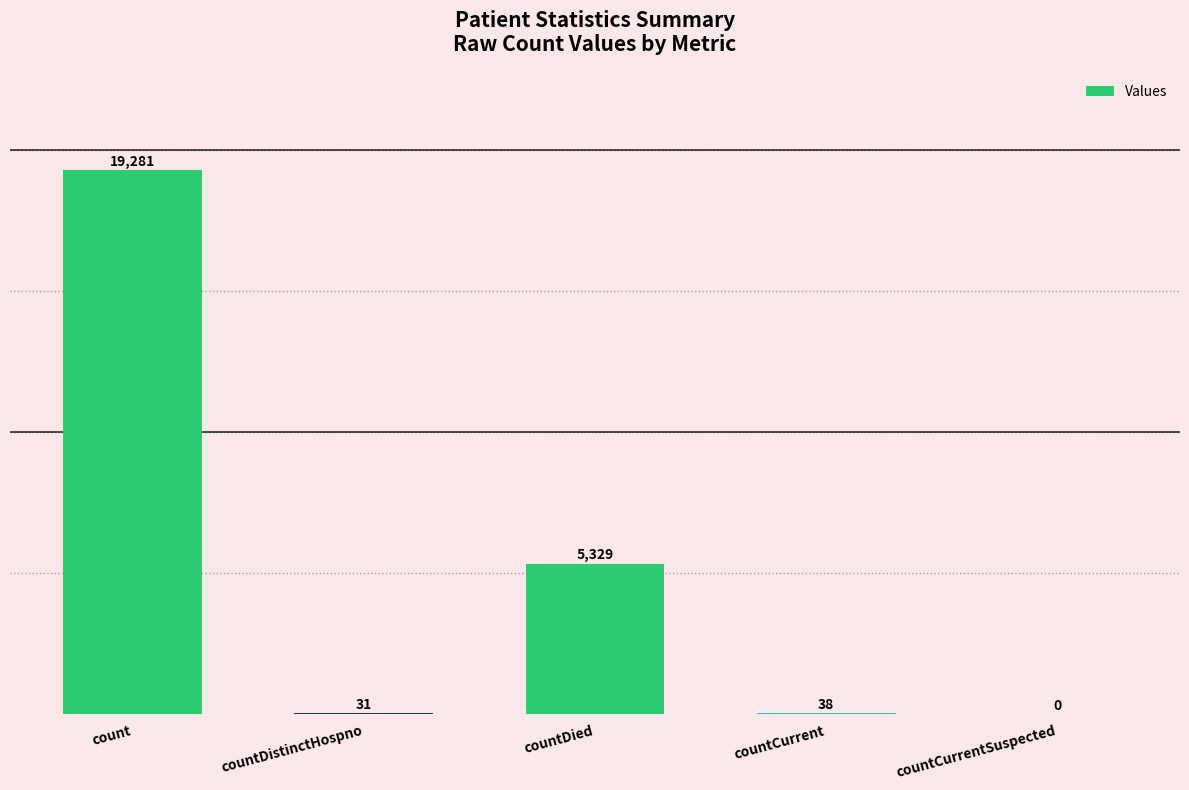

Is it true that the value at count is 31029?

False